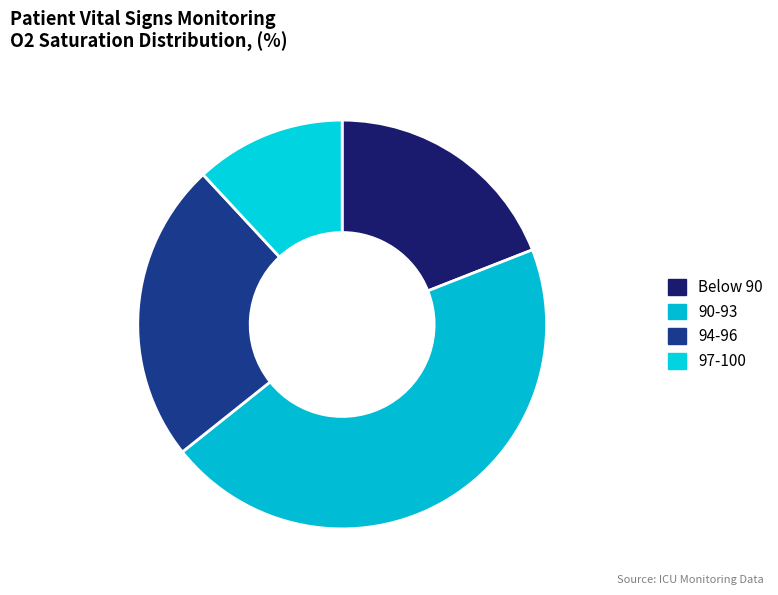

True or false: 97-100 accounts for 7% of the total.

False